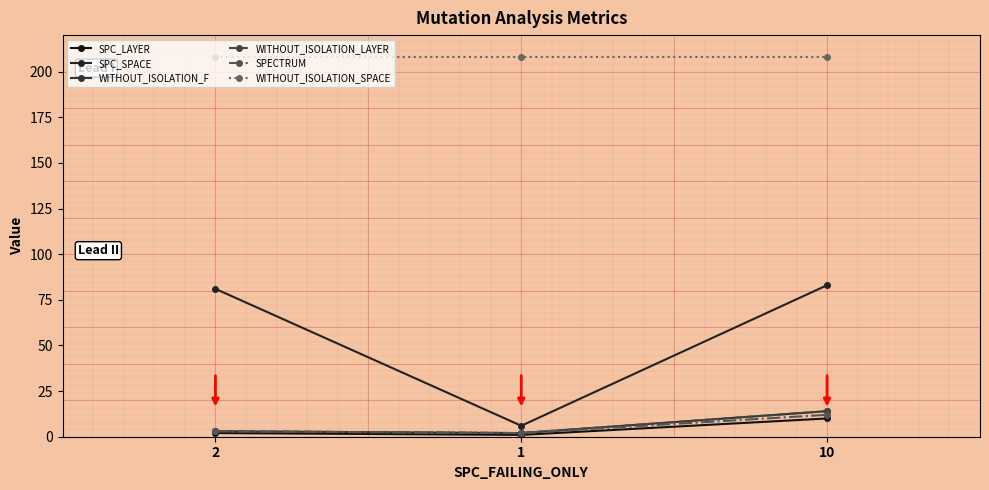

What are all the series names shown in the legend?

SPC_LAYER, SPC_SPACE, WITHOUT_ISOLATION_F, WITHOUT_ISOLATION_LAYER, SPECTRUM, WITHOUT_ISOLATION_SPACE